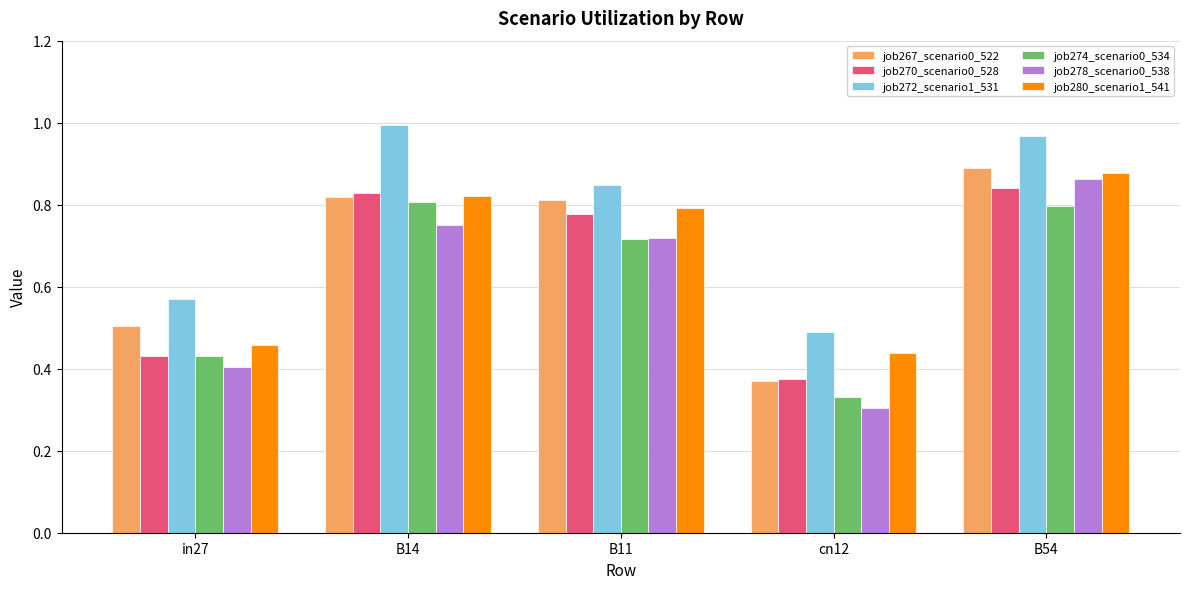

Which series has the largest range (max minus min)?

job278_scenario0_538